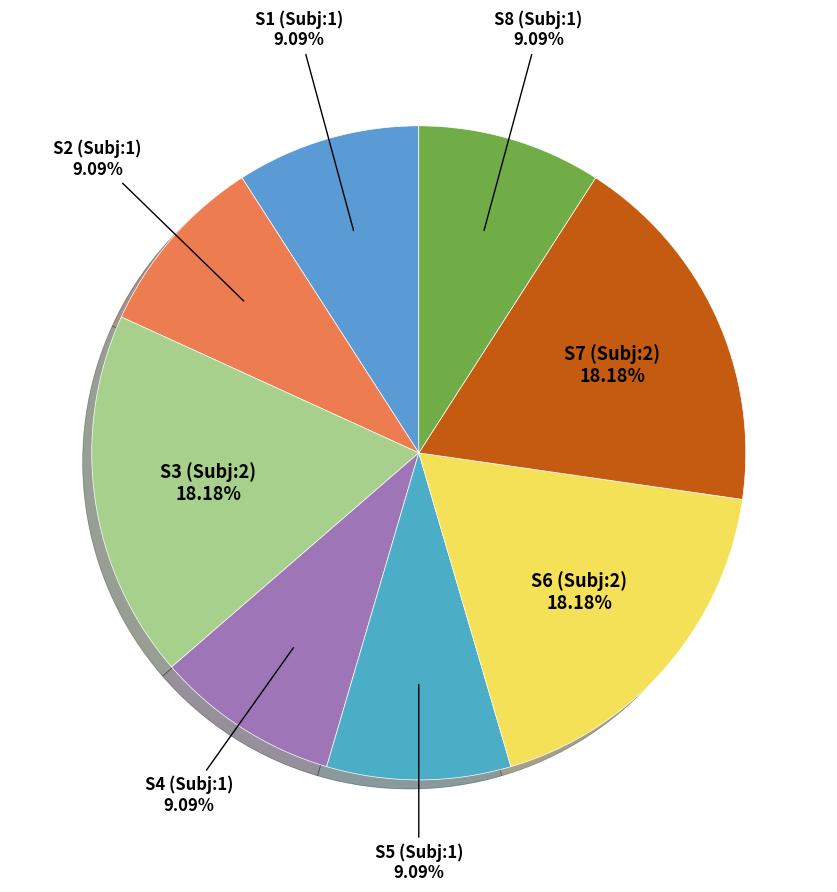

Which slice is the smallest?

Sentence 4